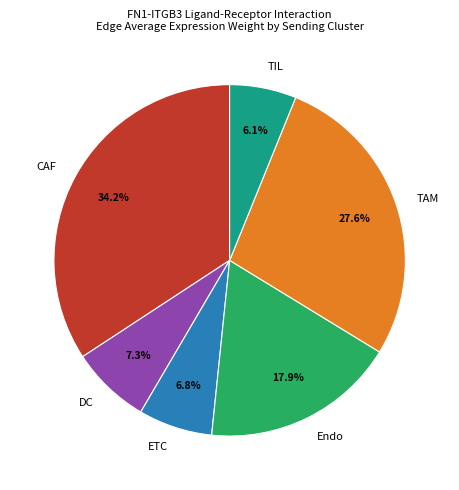

Count the number of slices in the pie.

6